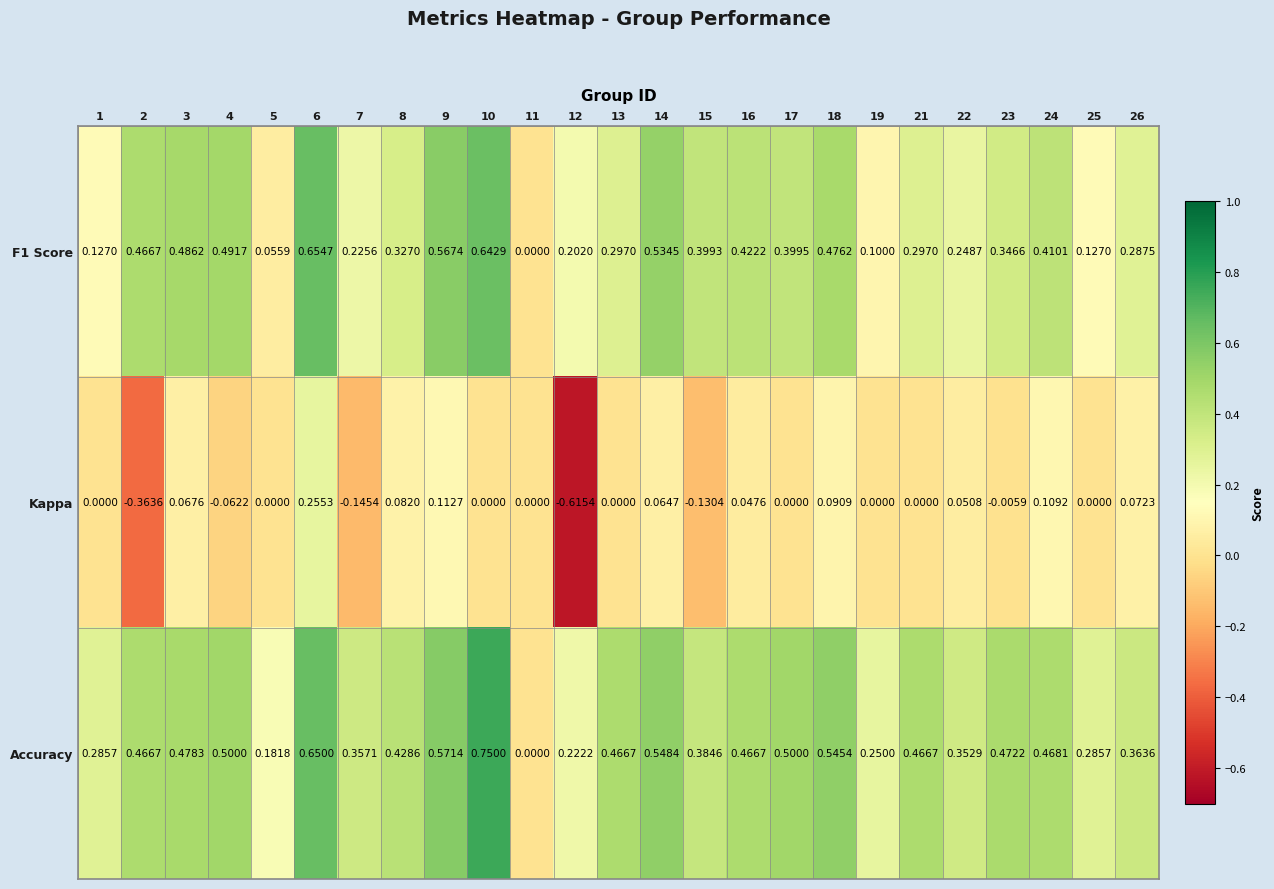

Which series has the widest spread of values?

Kappa